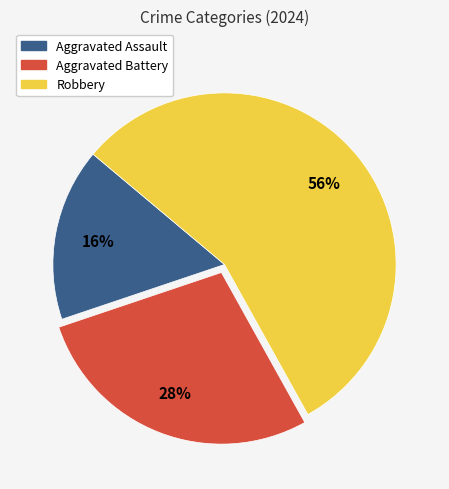

Between Aggravated Battery and Robbery, which is larger?

Robbery